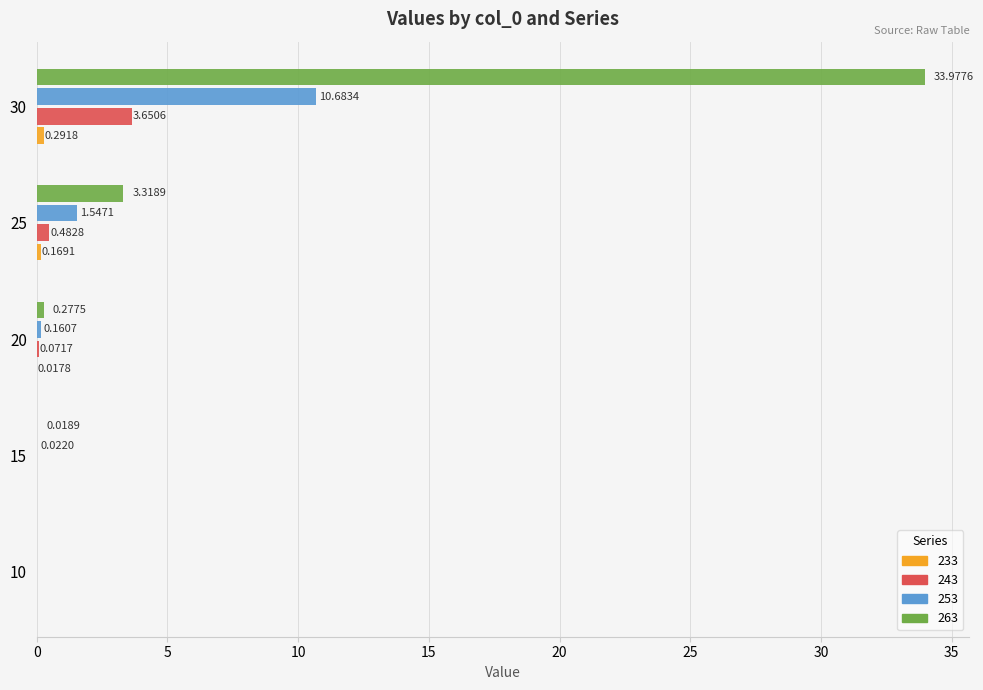

What is the sum of all 253 values?

12.4